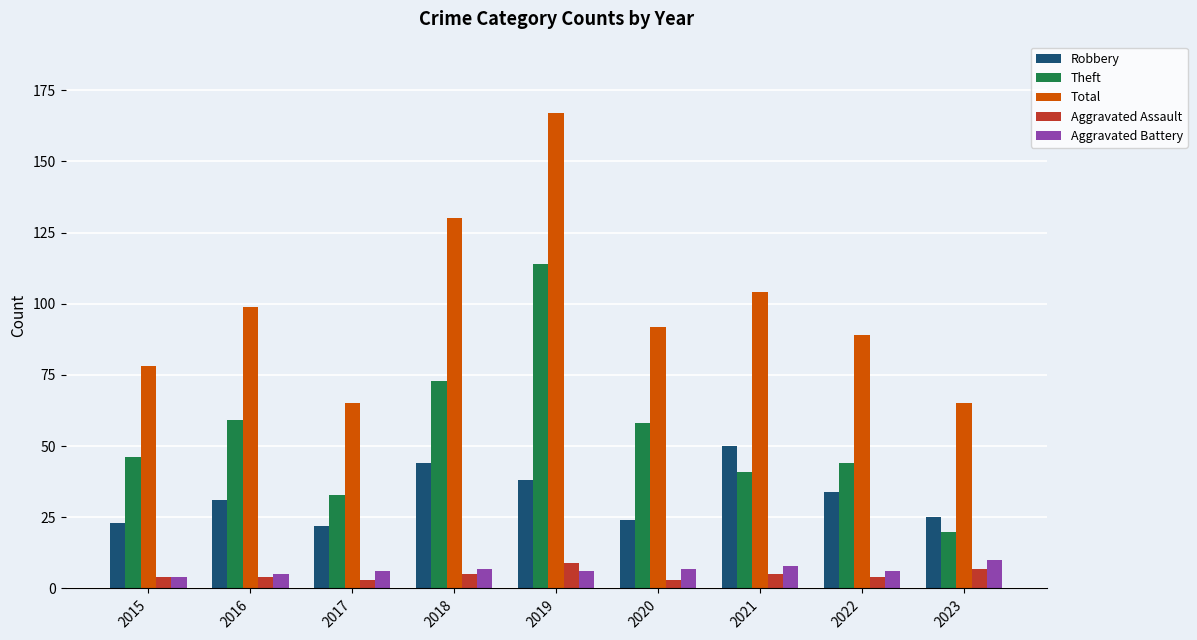

Which series changed the most between 2020 and 2023?

Theft